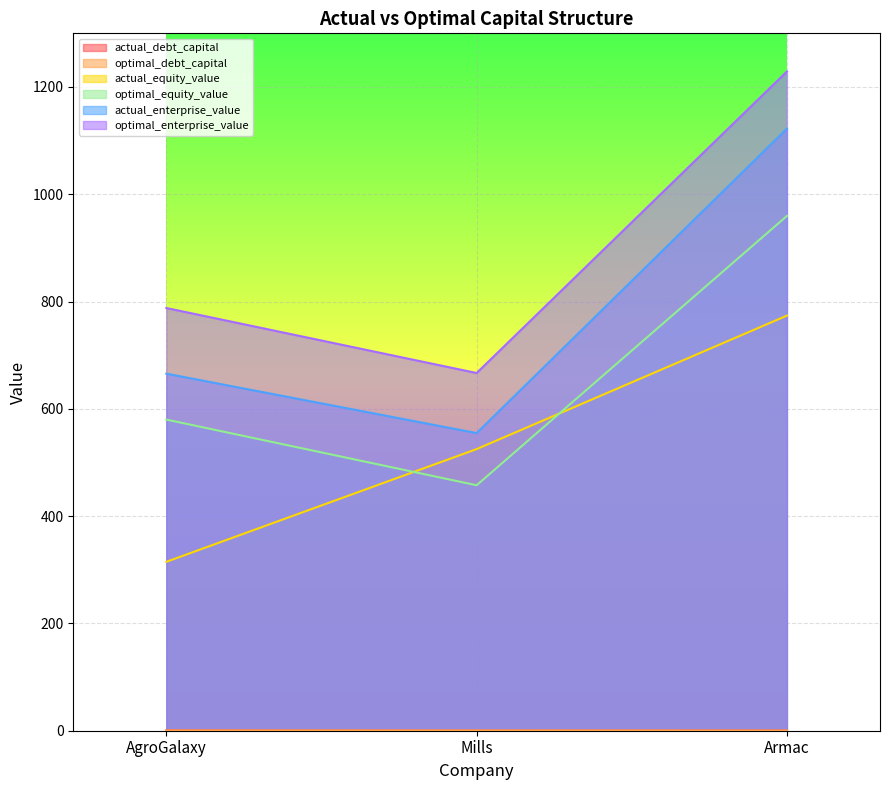

What position from the left is AgroGalaxy?

1